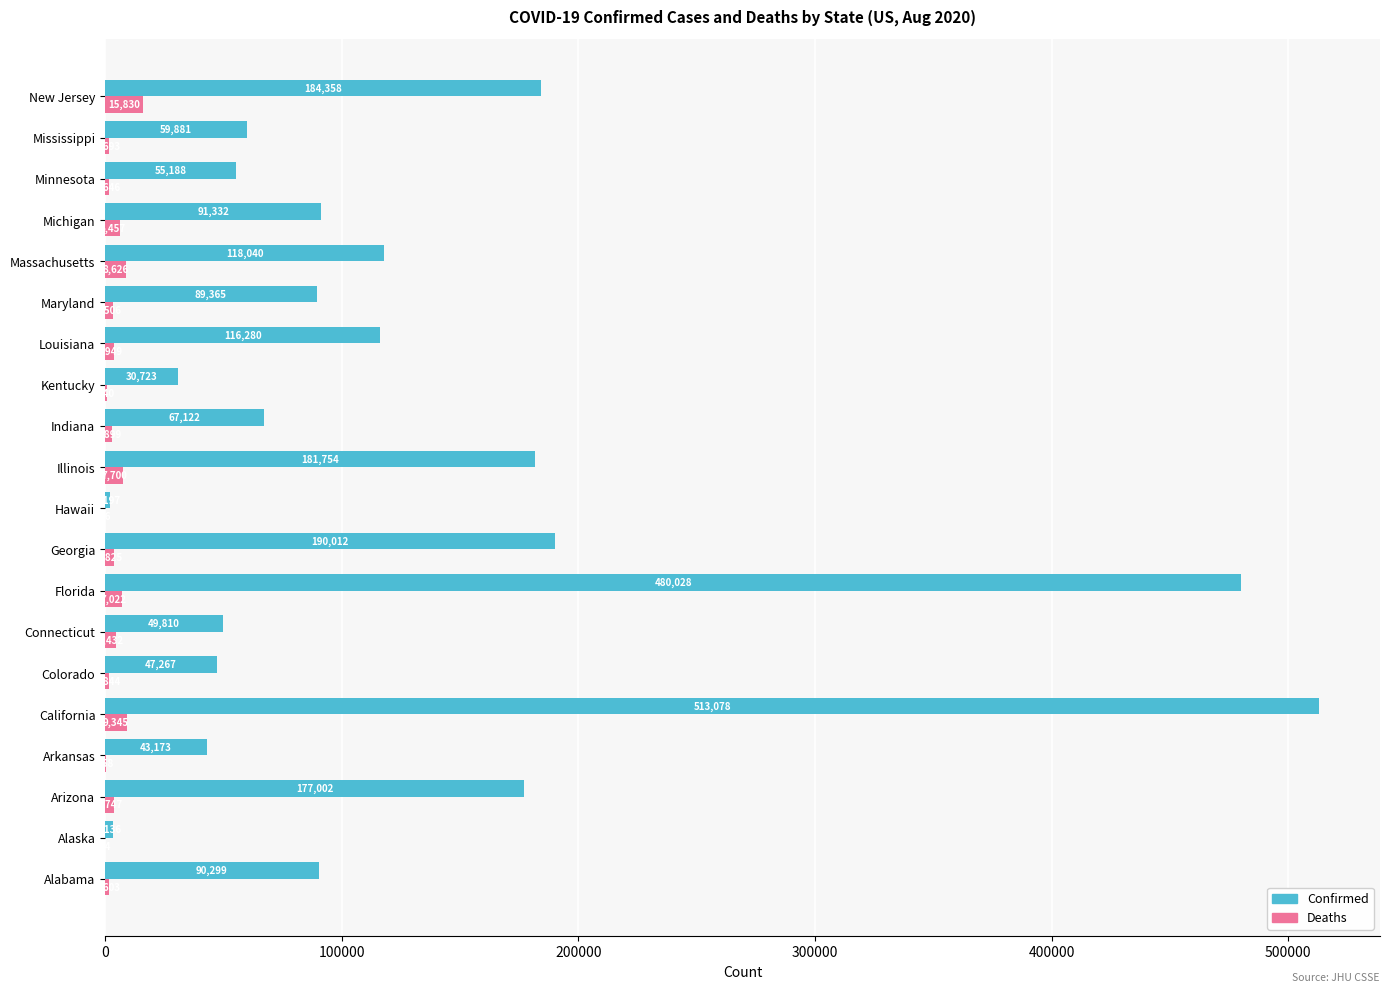

At which label does Confirmed reach its peak?

California